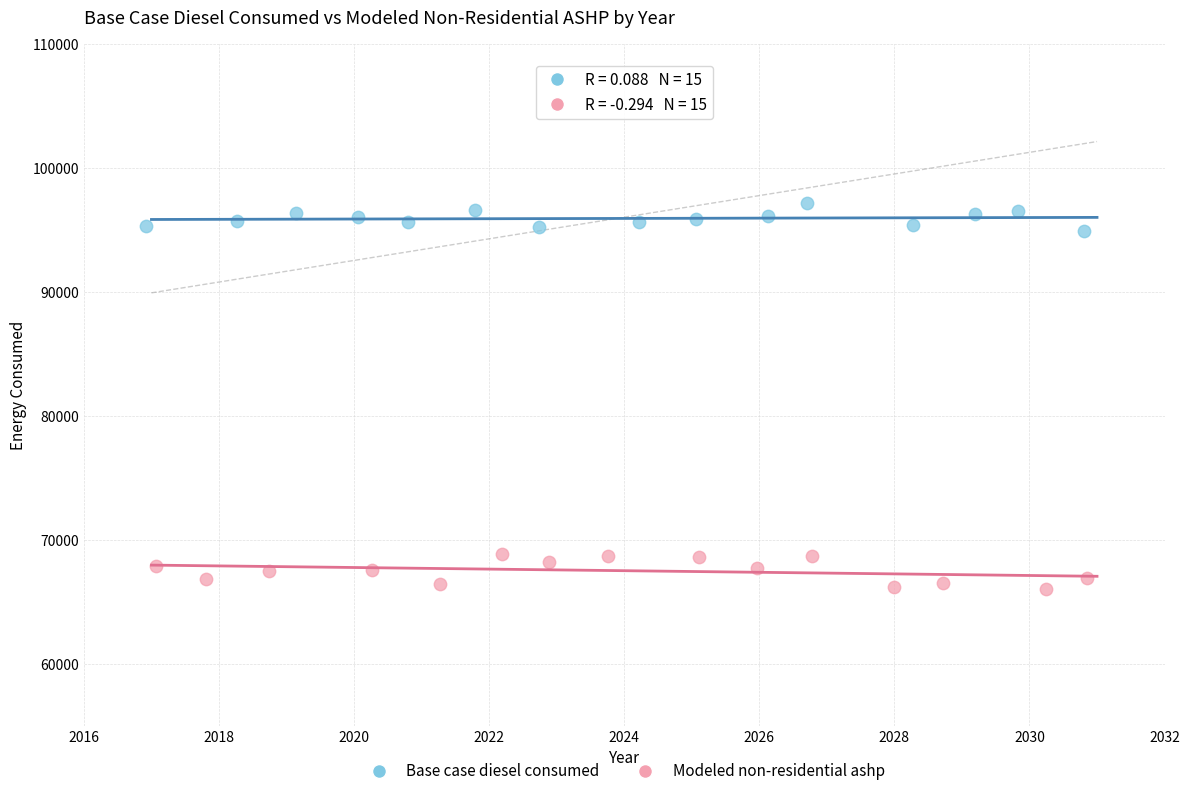

Which series contains the lowest Y value?

Modeled non-residential ashp